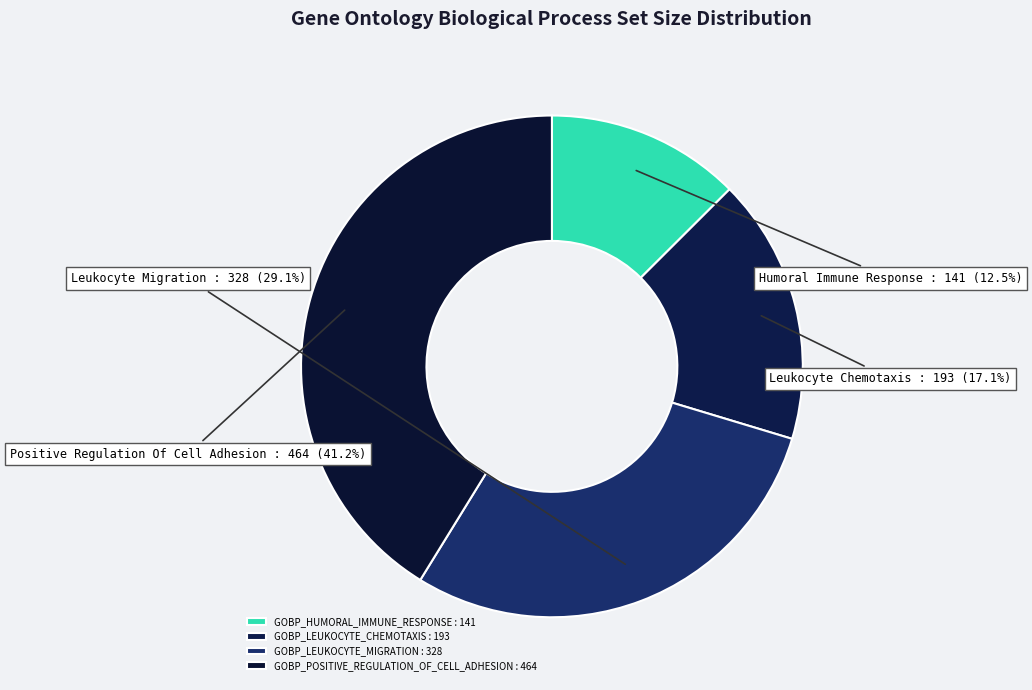

Rank the categories by value from lowest to highest.

GOBP_HUMORAL_IMMUNE_RESPONSE, GOBP_LEUKOCYTE_CHEMOTAXIS, GOBP_LEUKOCYTE_MIGRATION, GOBP_POSITIVE_REGULATION_OF_CELL_ADHESION